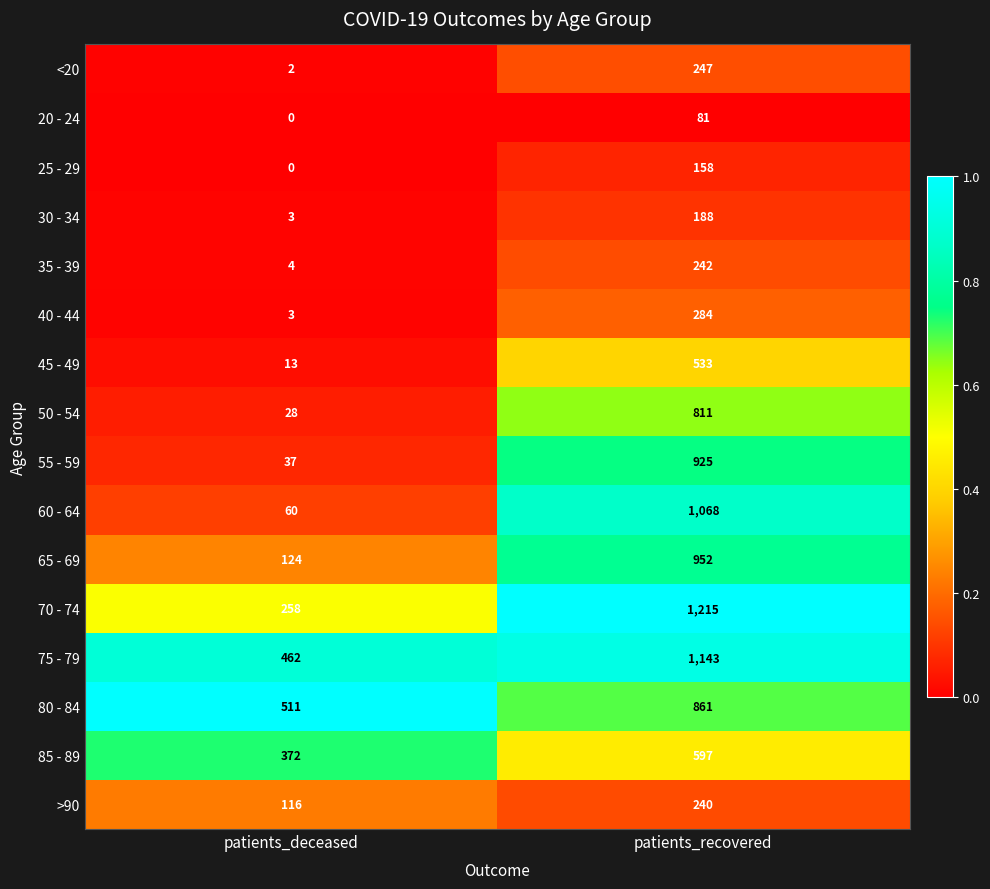

Which category has the highest value in the 75 - 79 series?

patients_recovered